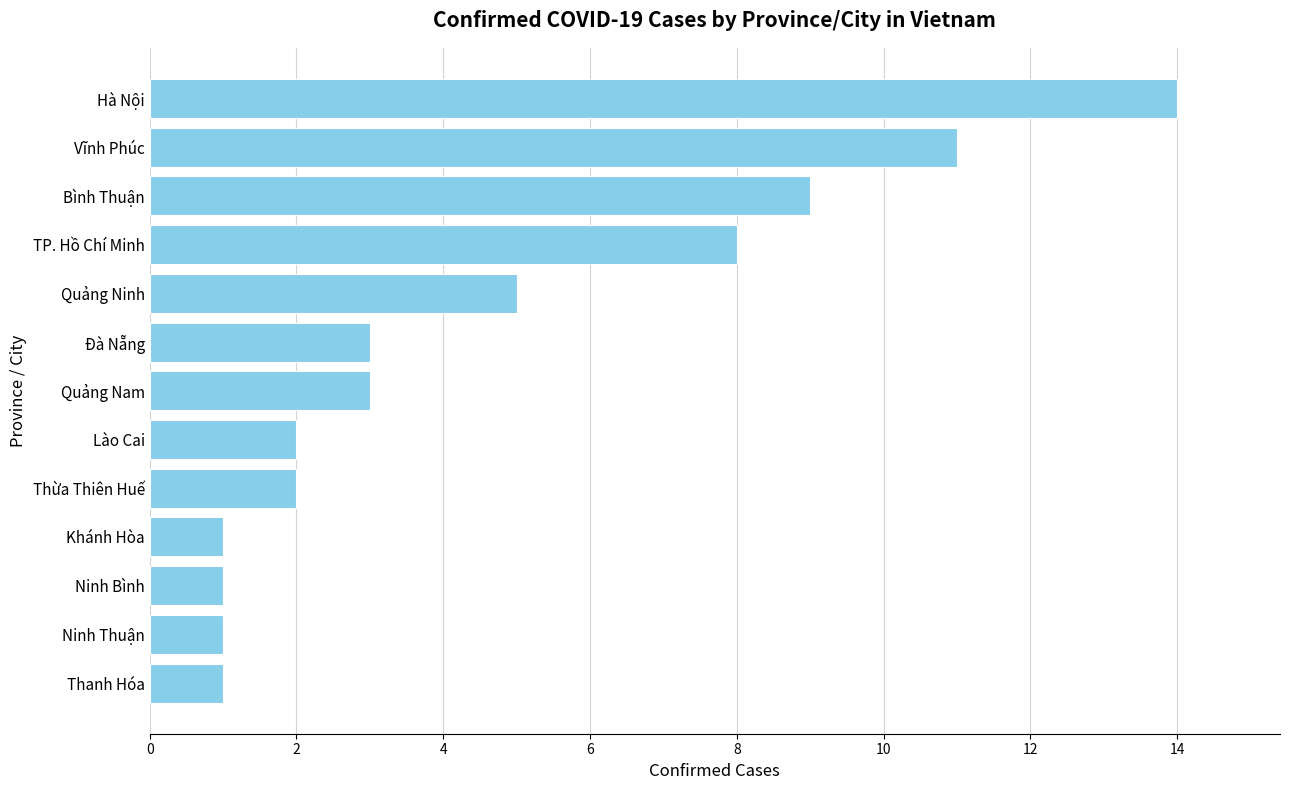

What is the ratio of the value at Khánh Hòa to the value at Thừa Thiên Huế?

0.5